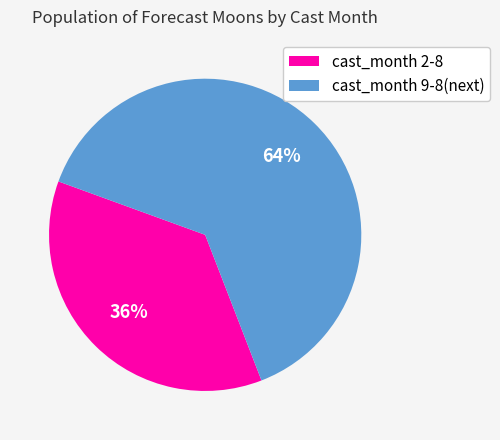

Is there any slice that represents more than half of the pie?

Yes